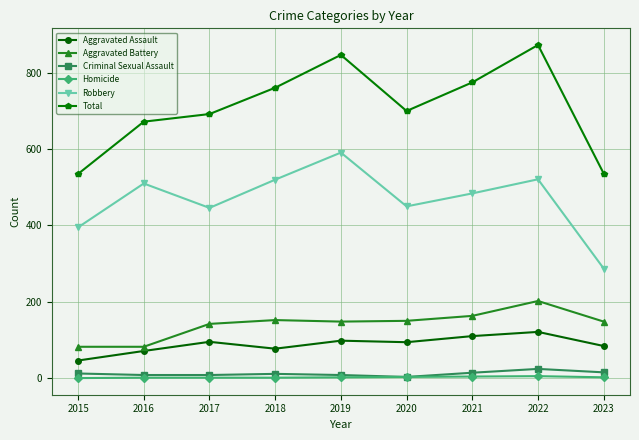

Which series has the largest total across all categories?

Total